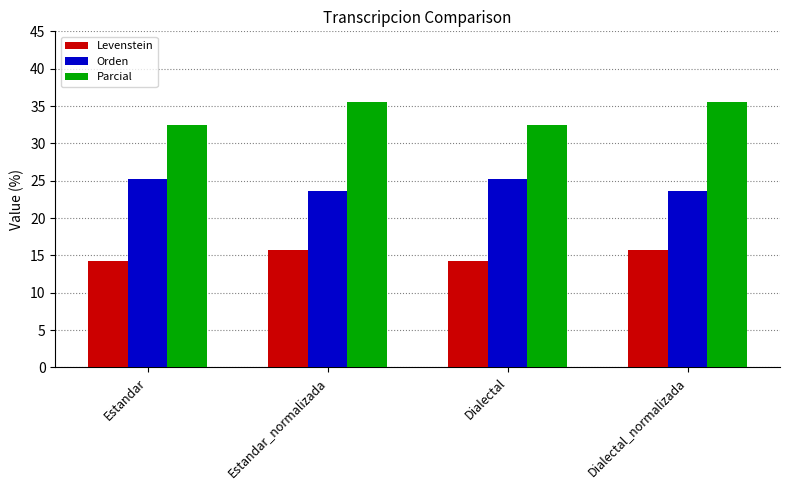

List the series in order of their peak value, highest first.

Parcial, Orden, Levenstein